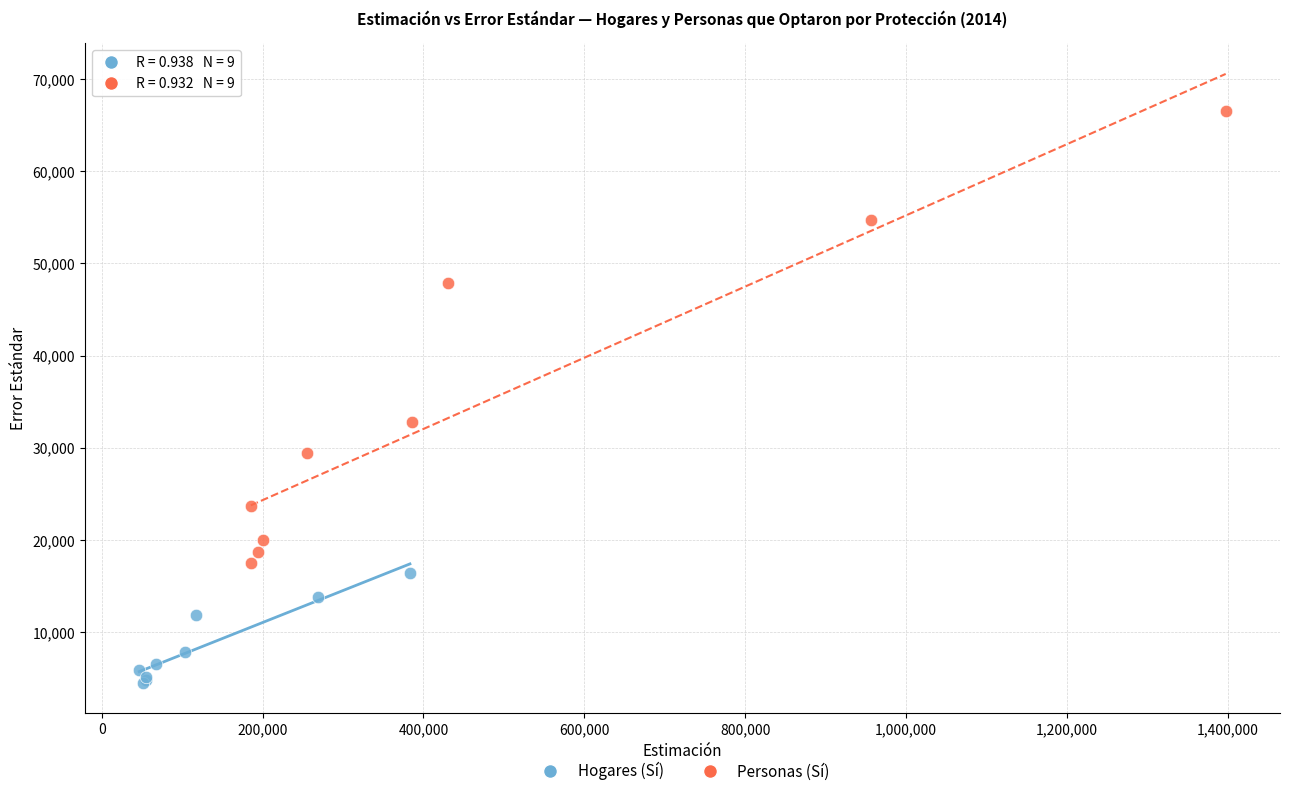

Which series has the largest Y range (max minus min)?

Personas (Sí)